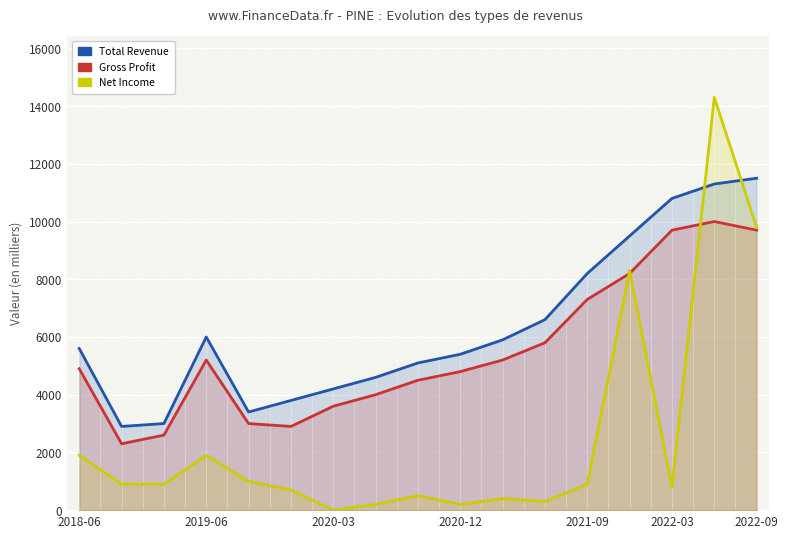

True or false: Total Revenue has more than 2 interior local peaks.

False